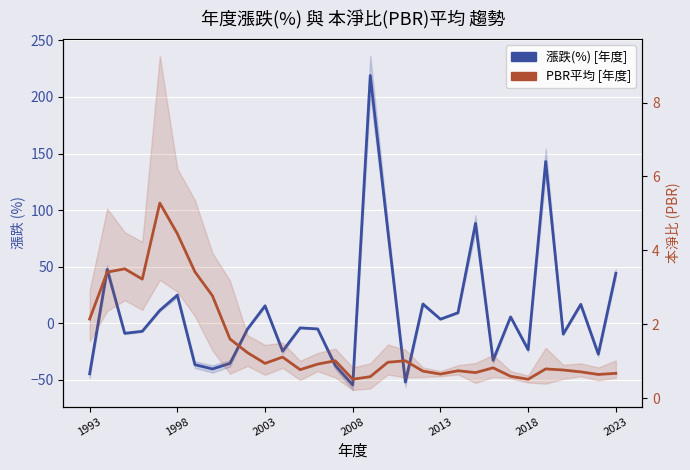

Is the value of 漲跌(%) [年度] at 7 greater than the value of PBR平均 [年度] at 13?

No